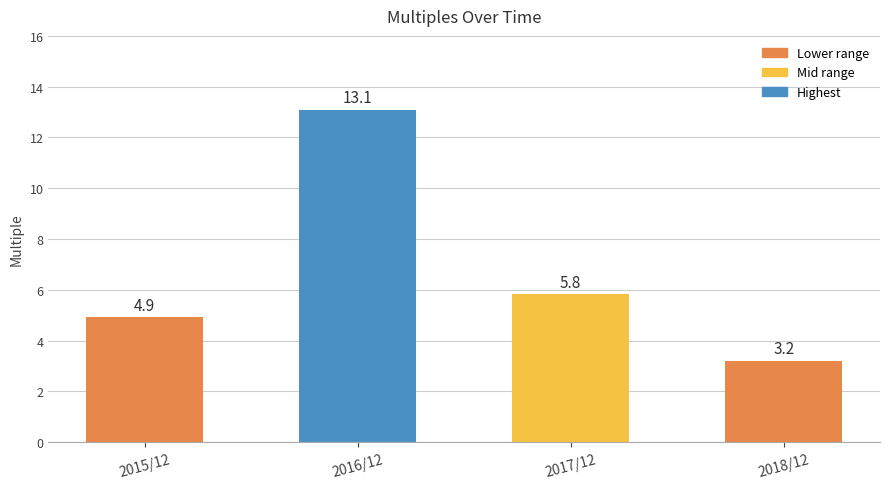

What is the difference between the values at 2015/12 and 2017/12?

0.9